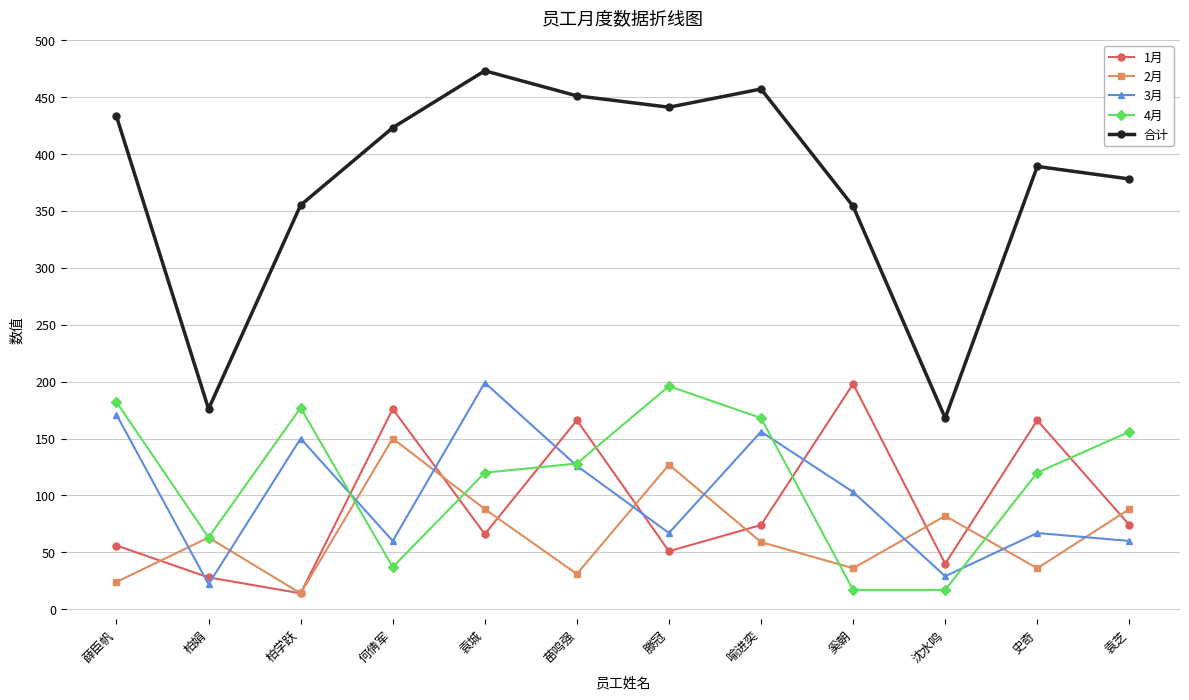

At which category does the chart reach its peak across all series?

袁城